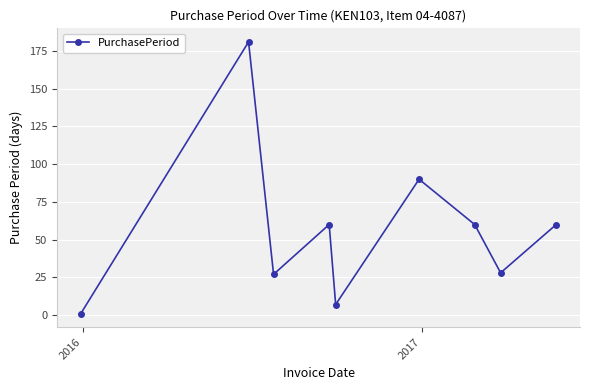

Does the chart have visible grid lines?

Yes